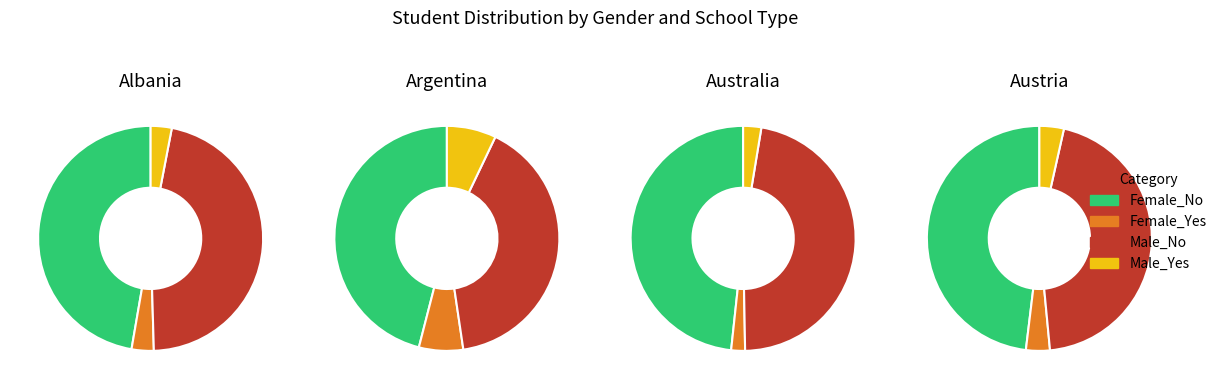

To the nearest percent, what is the average slice percentage?

25%